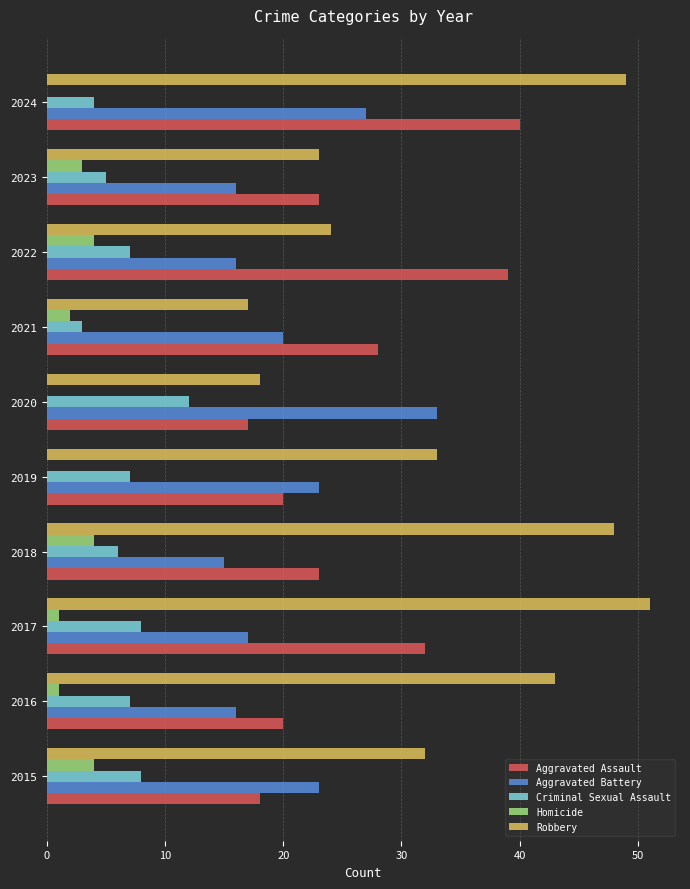

True or false: Homicide has a value of 2 at 2024.

False